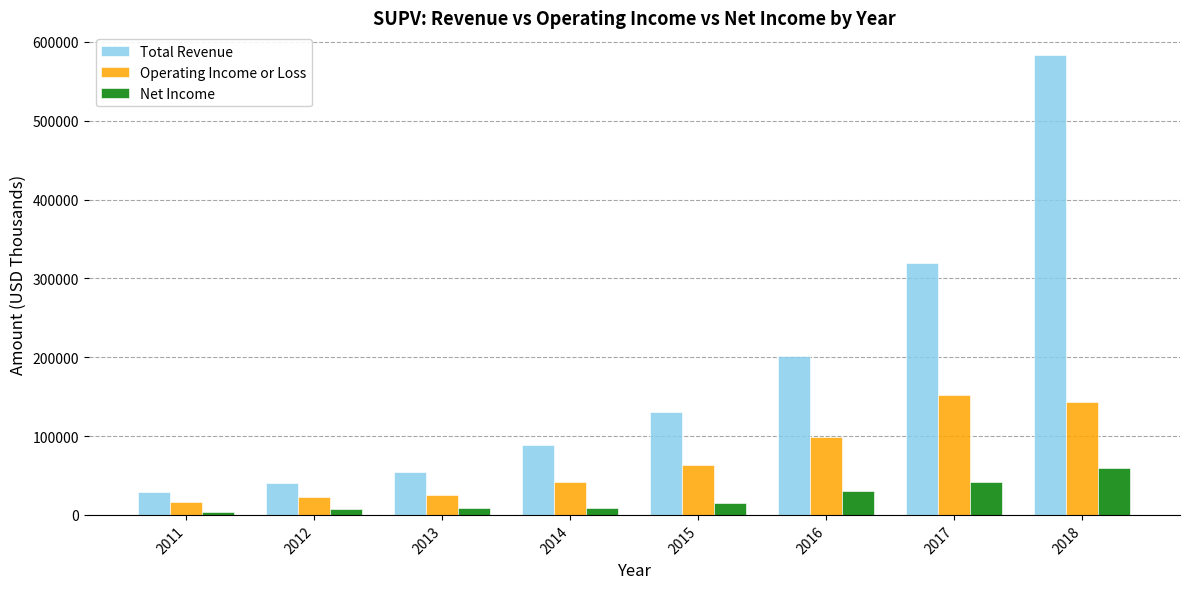

Does the chart contain stacked bars?

No